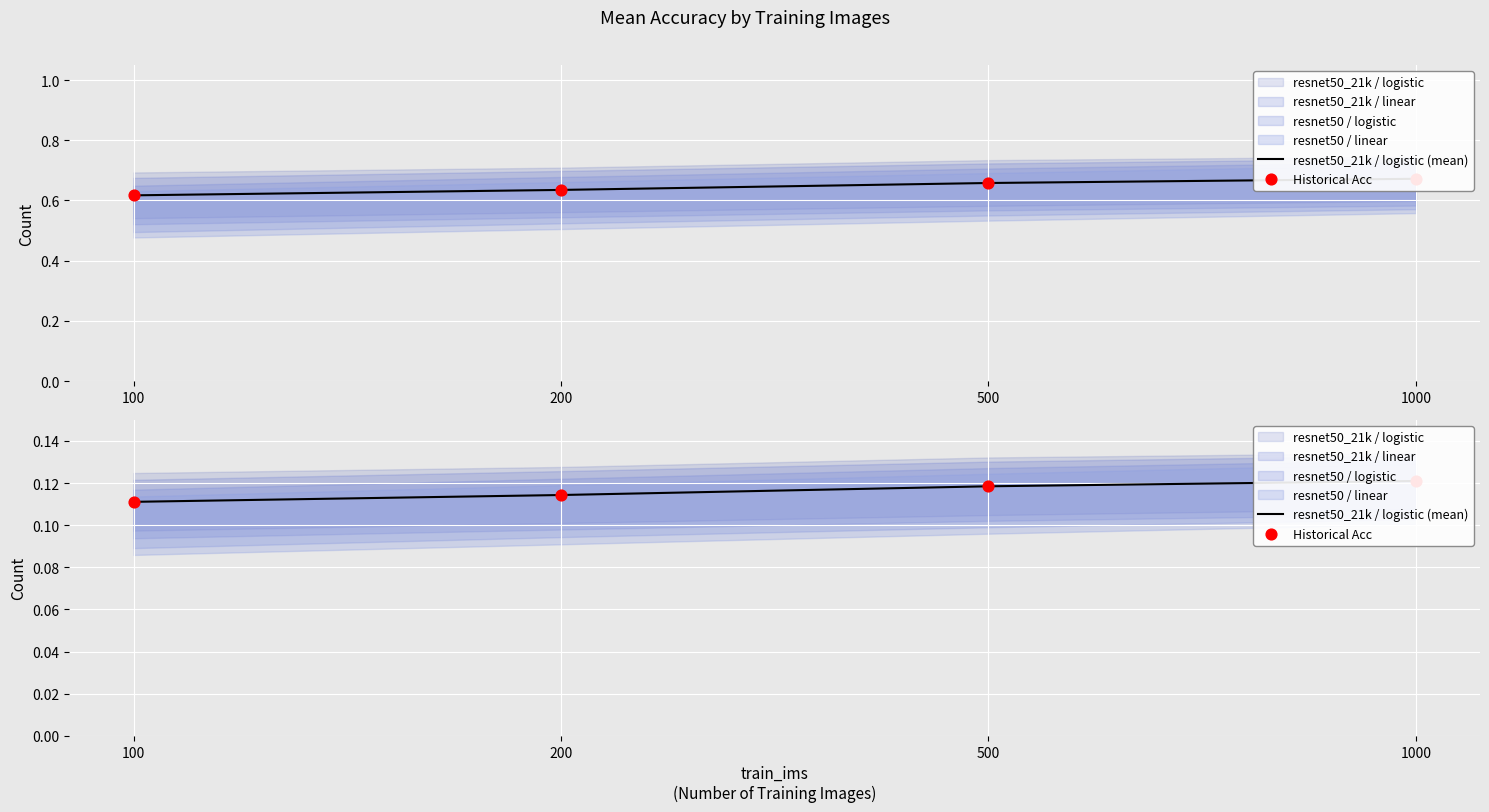

What is the total value across all series at 1000?

0.2